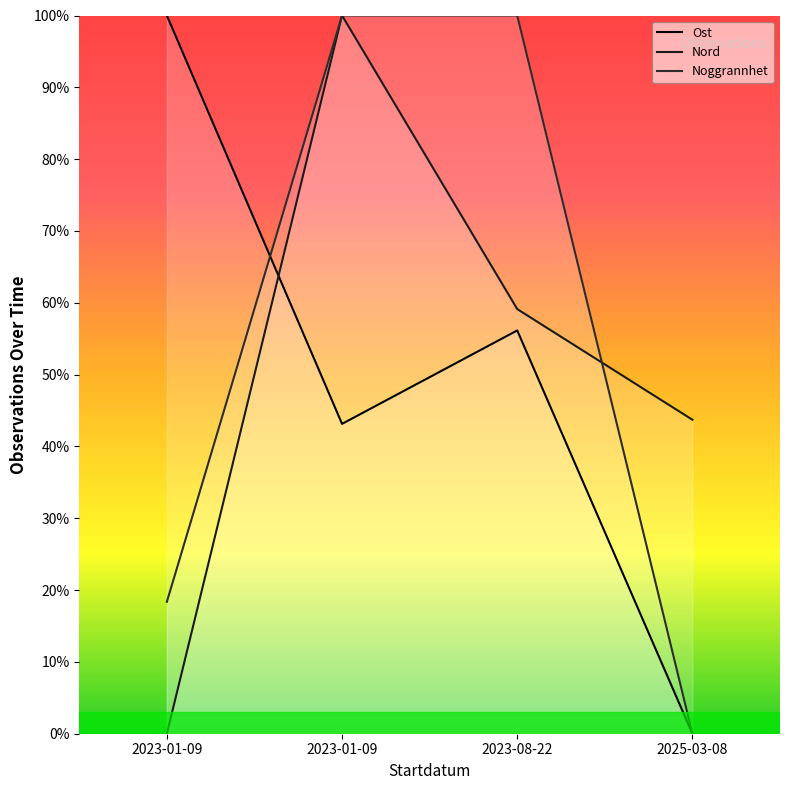

Which series changed the most between 2023-08-22 and 2025-03-08?

Noggrannhet